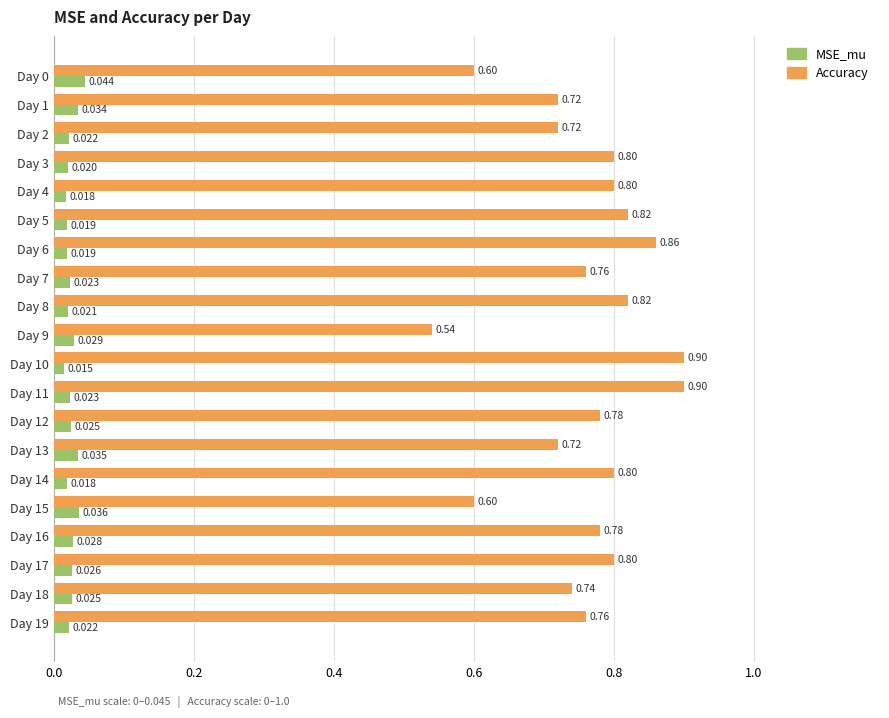

List the series in order of their overall mean, highest first.

Accuracy, MSE_mu